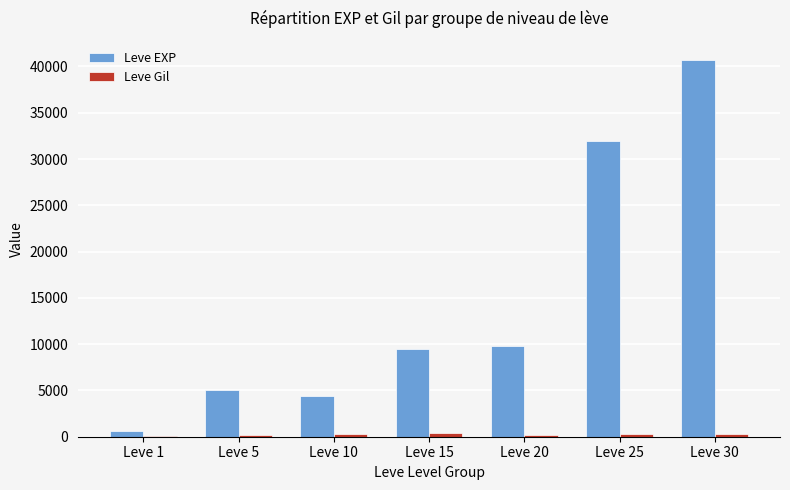

Which series has the largest range (max minus min)?

Leve EXP